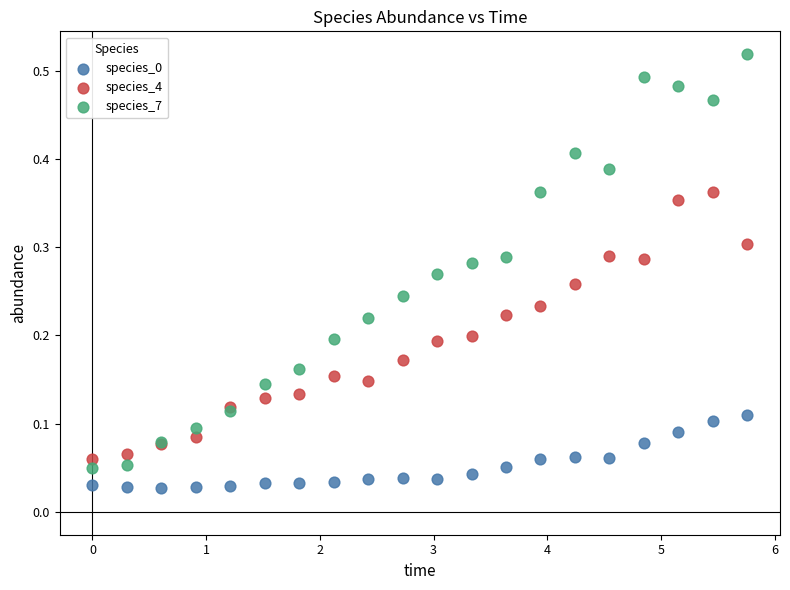

Which series has the widest spread of Y values?

species_7